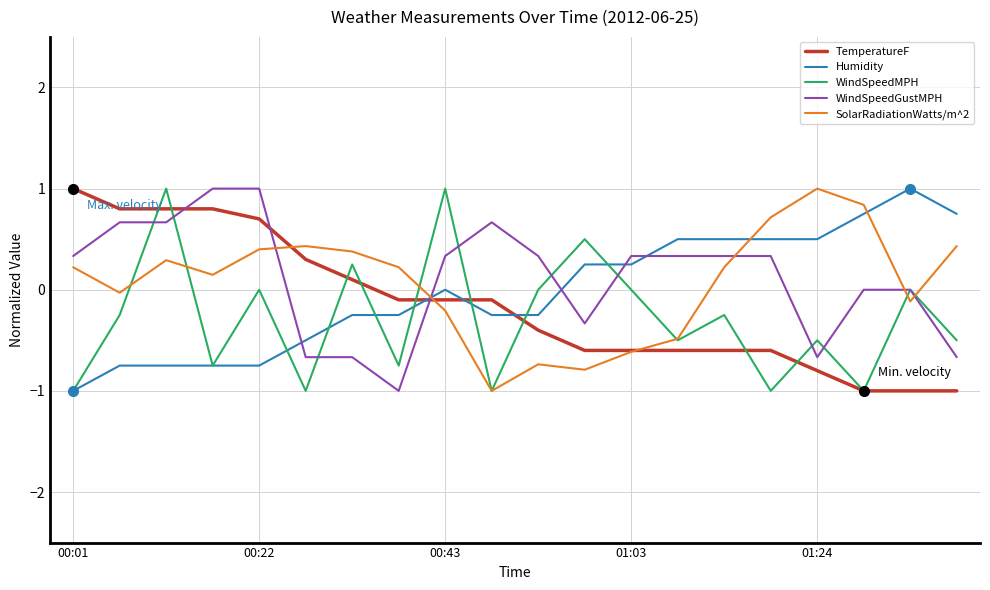

How many intersections are there between TemperatureF and WindSpeedGustMPH?

3